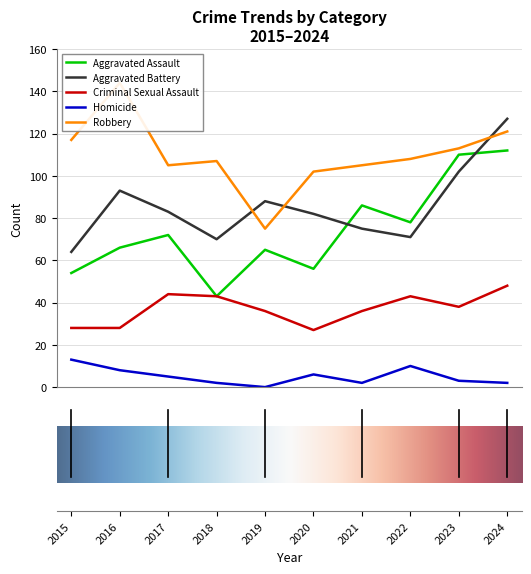

True or false: Robbery and Homicide cross at least once.

False